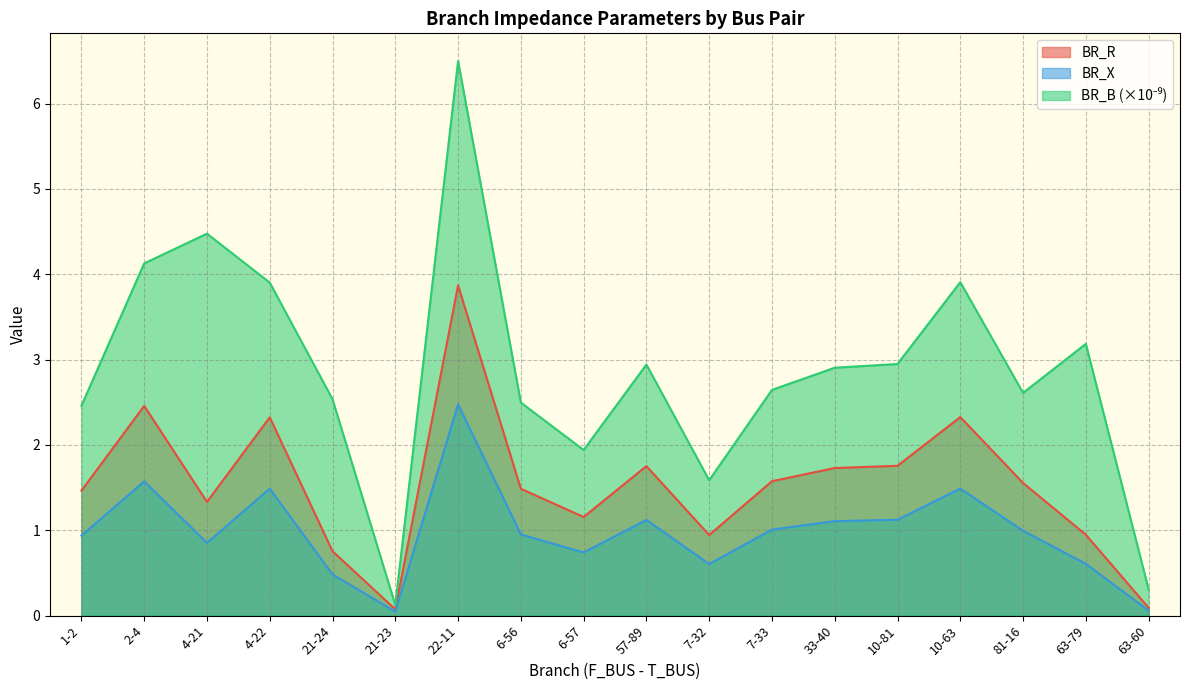

Which series has the largest total across all categories?

BR_B